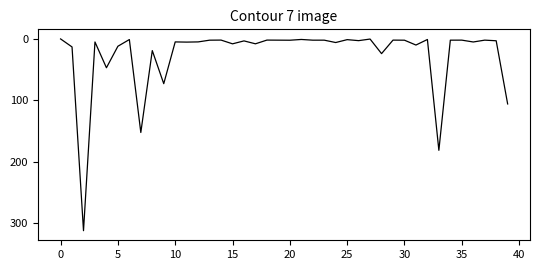

What is the greatest value displayed?

312.1